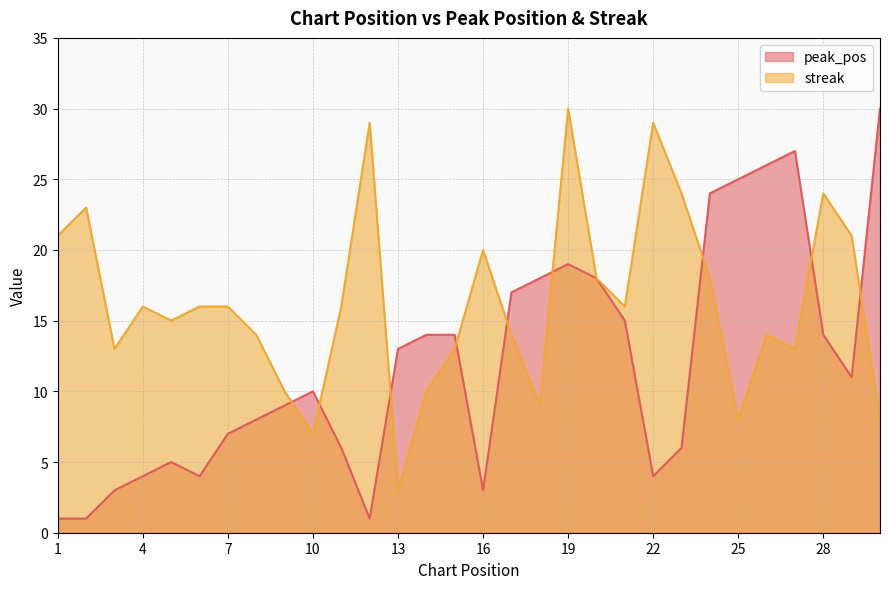

How many distinct data groups are displayed?

2